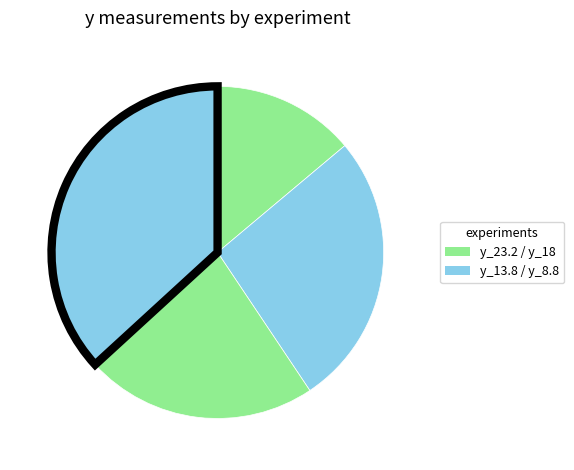

How many segments does this pie chart have?

4